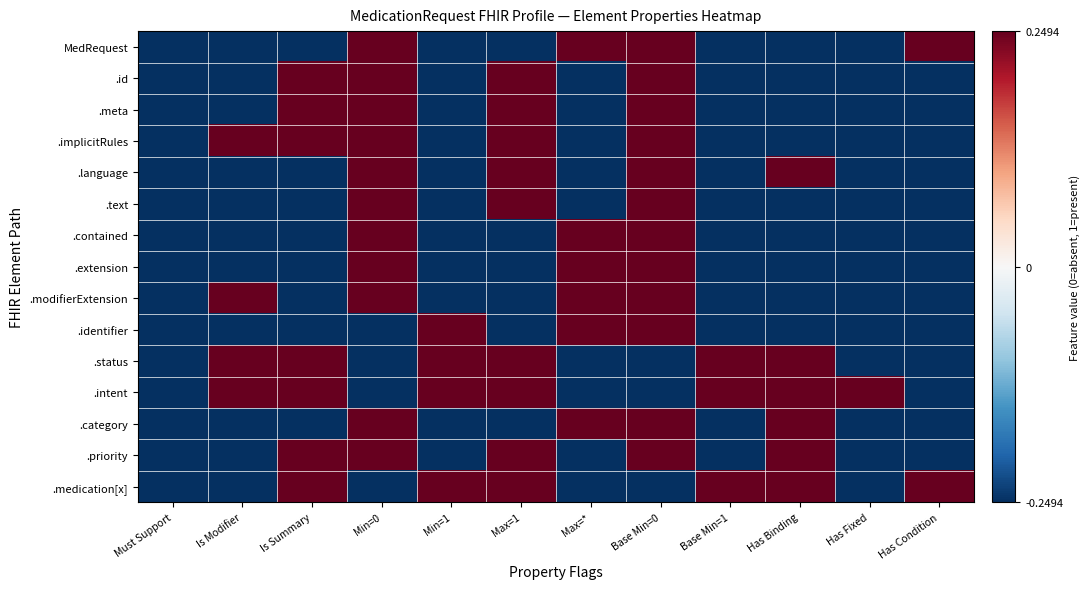

Which has a higher value, Base Min=0 or Is Summary?

Base Min=0